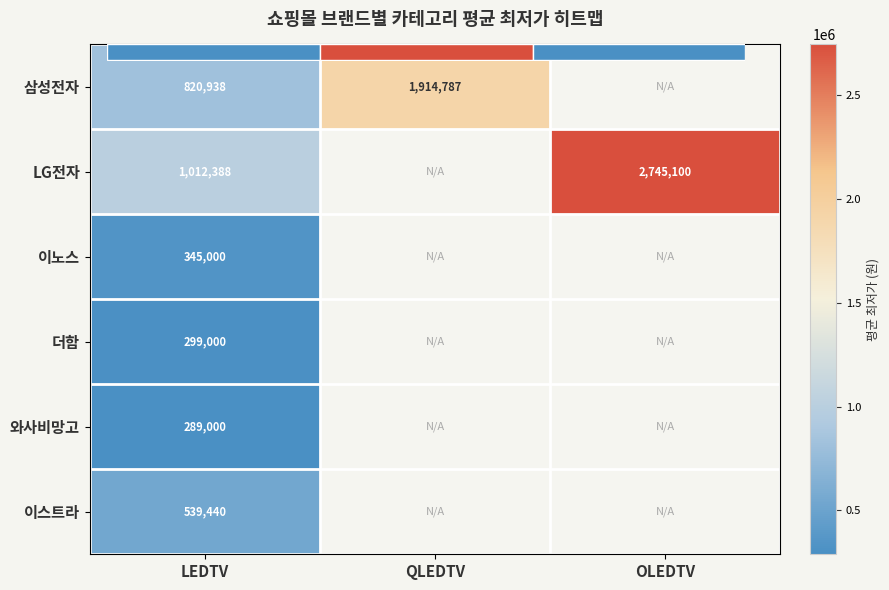

At which category does the chart reach its peak across all series?

OLEDTV